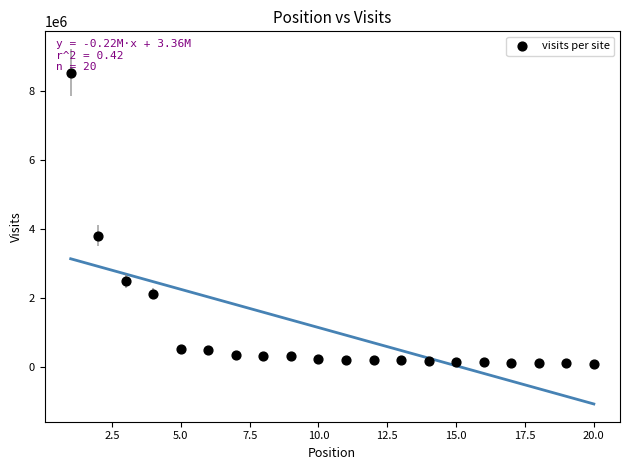

What Y value in the scatter plot is closest to 4313436?

3798757